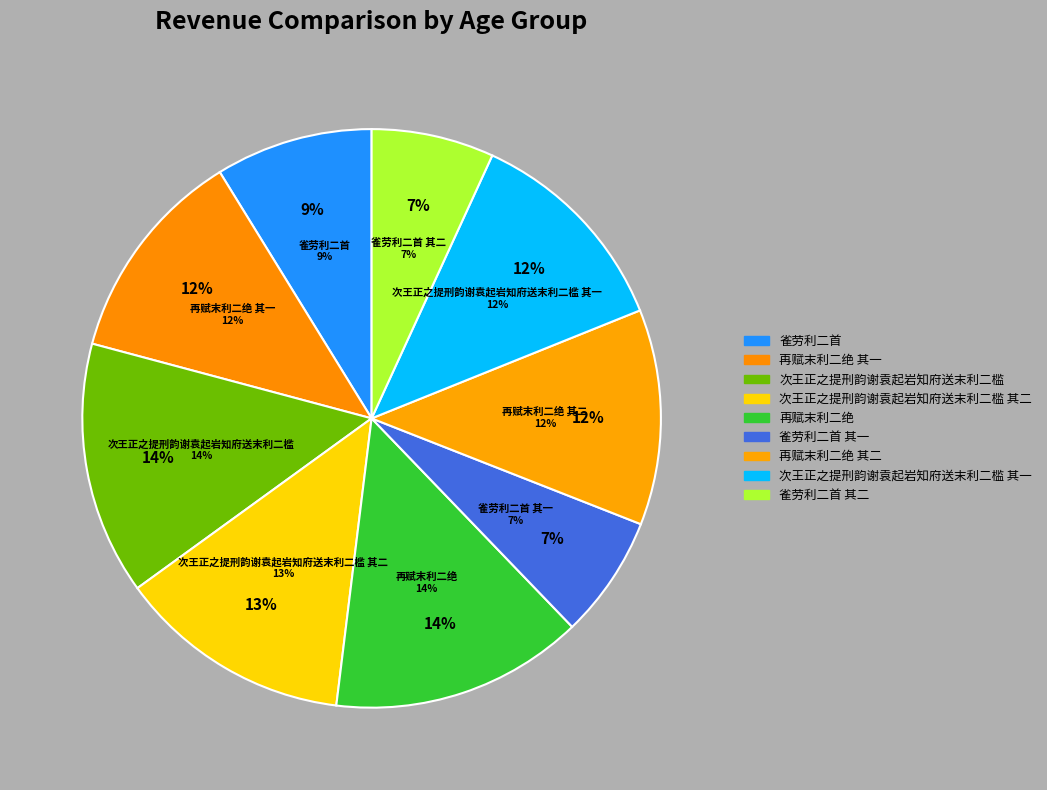

What percentage is the 次王正之提刑韵谢袁起岩知府送末利二槛 其一 slice, to the nearest percent?

12%